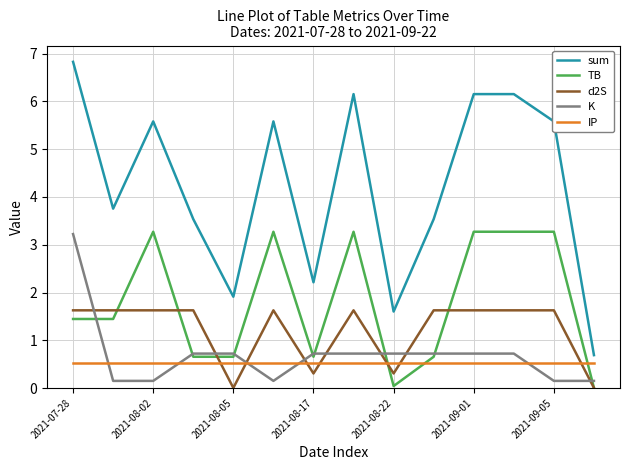

At how many categories does at least one series exceed 5?

7